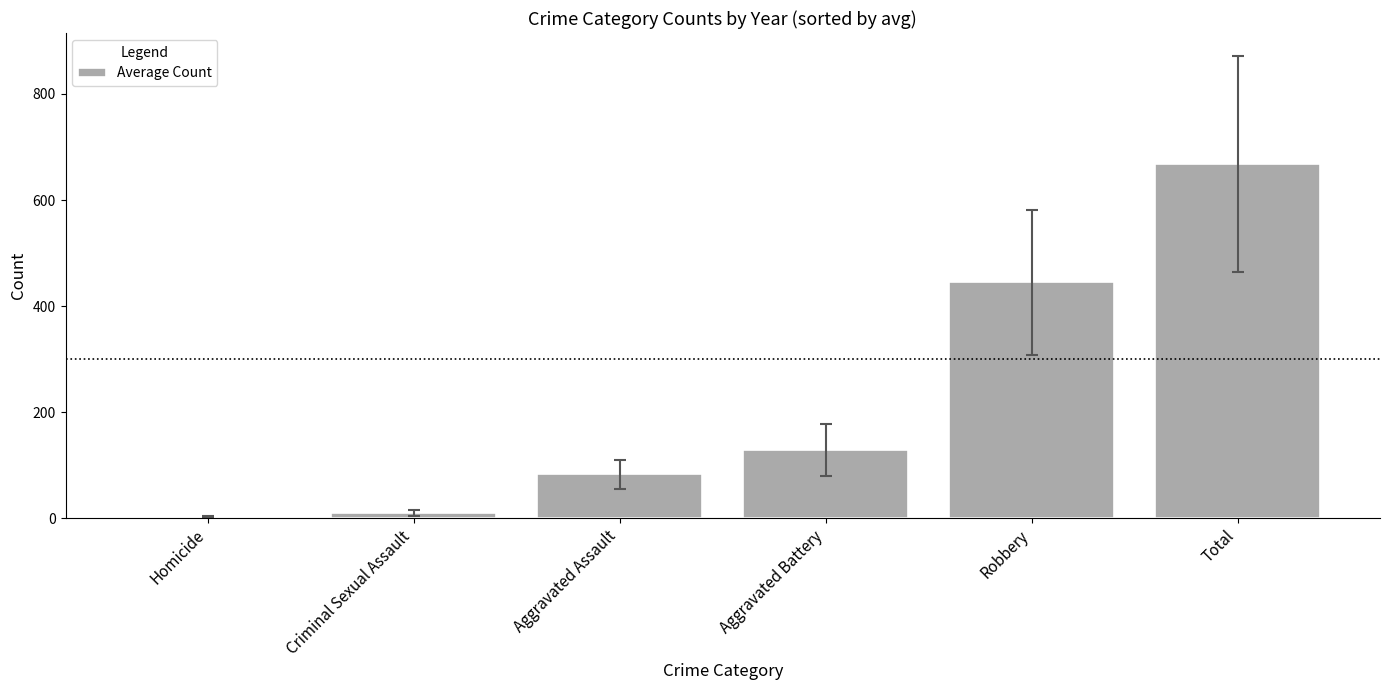

Count the number of data series in this chart.

1